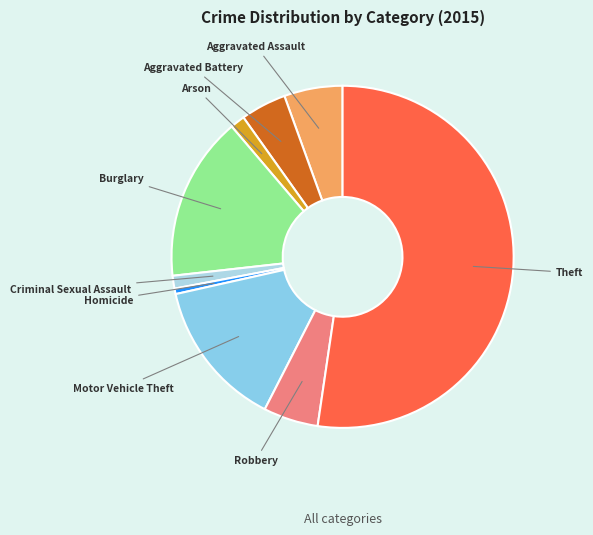

How many segments does this pie chart have?

9